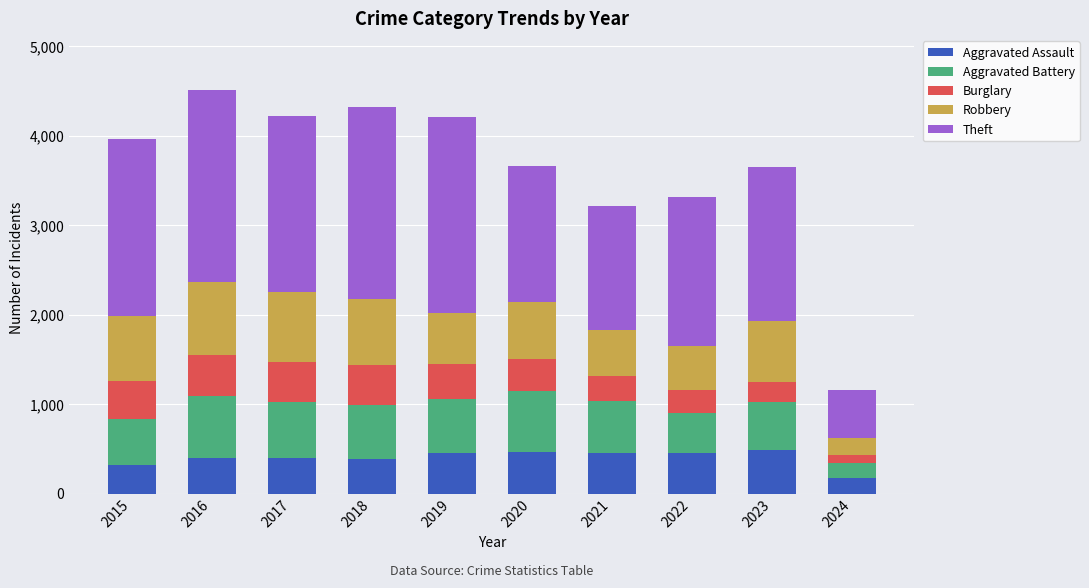

What is the difference between the maximum and minimum values in the Aggravated Assault series?

317